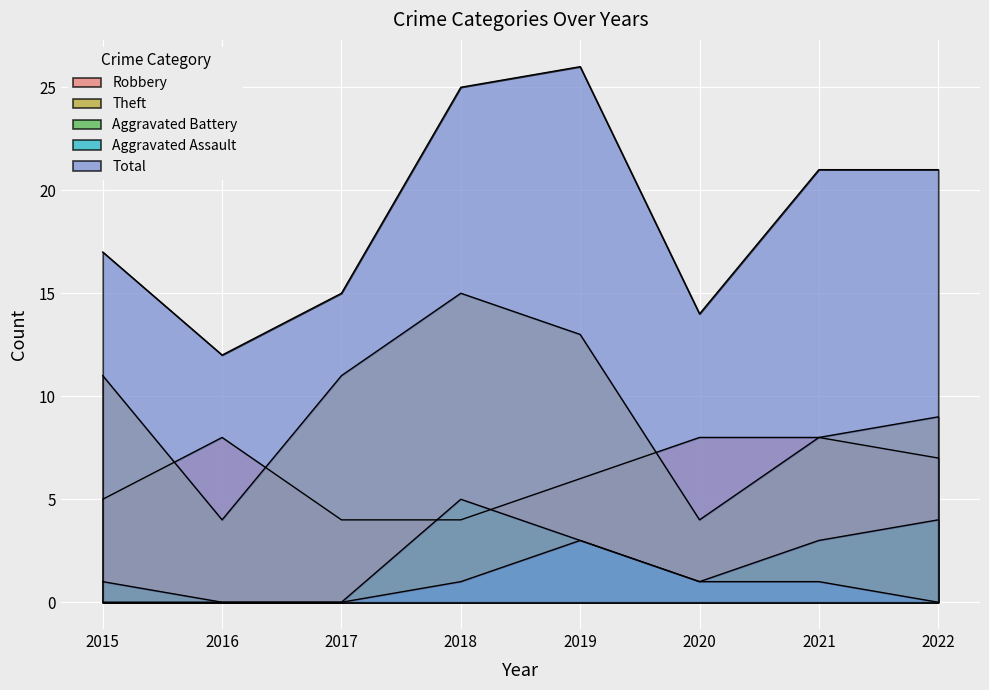

What is the difference between the maximum and minimum values in the Aggravated Assault series?

3